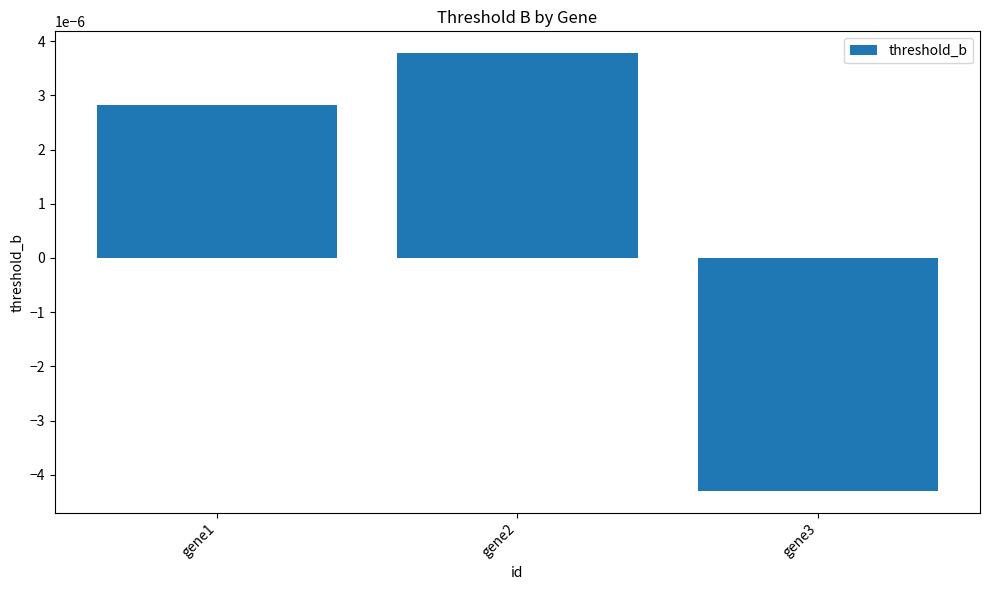

List the labels in order of value, largest first.

gene2, gene1, gene3